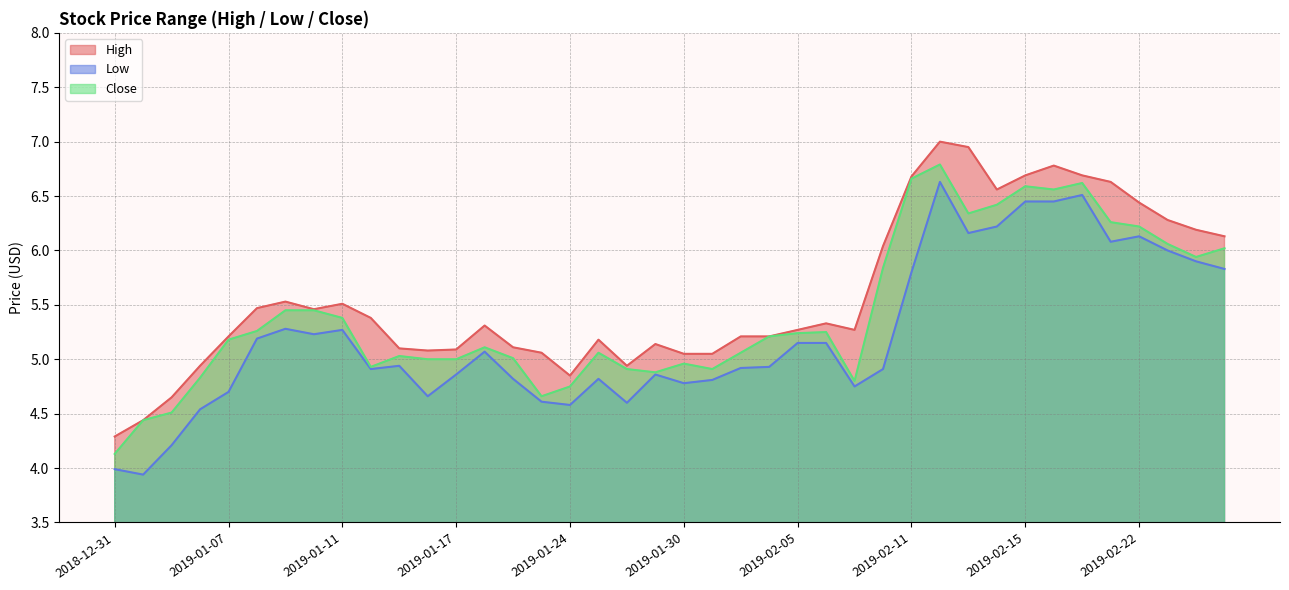

Is it true that Low equals 4.8 at 2019-02-07?

True